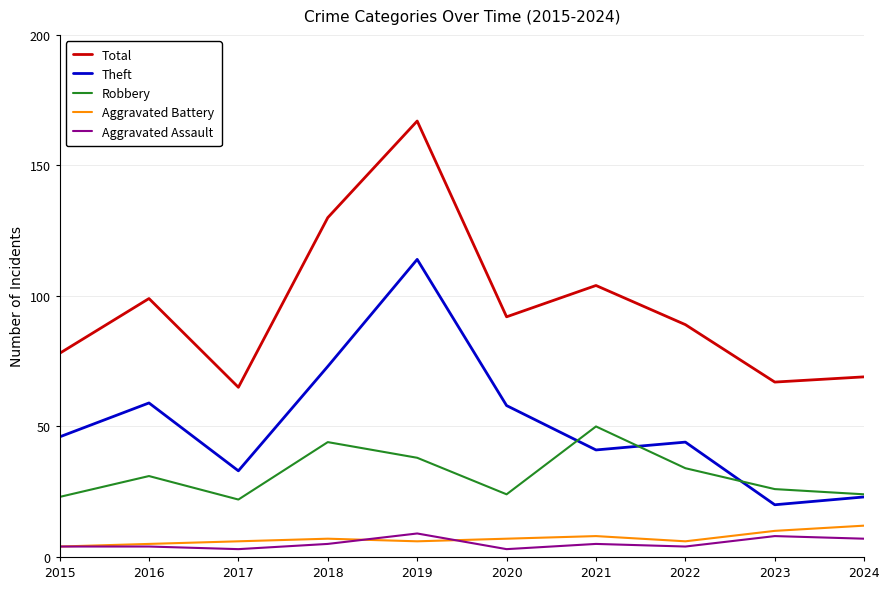

Rank the categories by Total value from highest to lowest.

2019, 2018, 2021, 2016, 2020, 2022, 2015, 2024, 2023, 2017